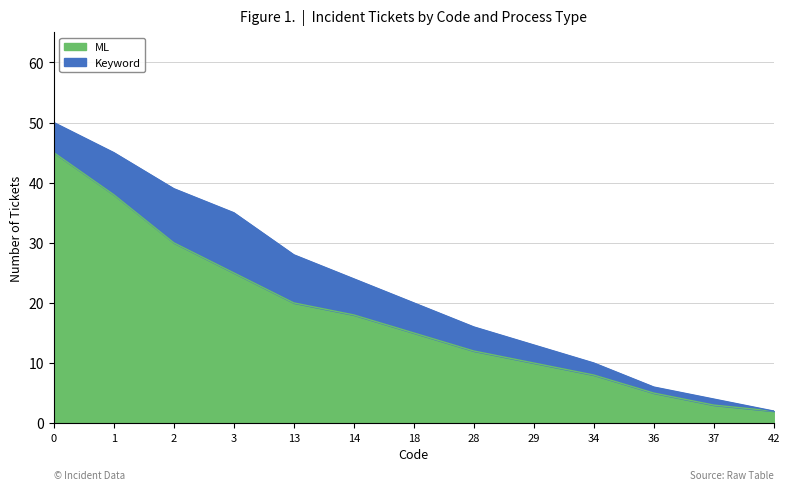

True or false: there are more than 0 points higher than both neighbors.

False